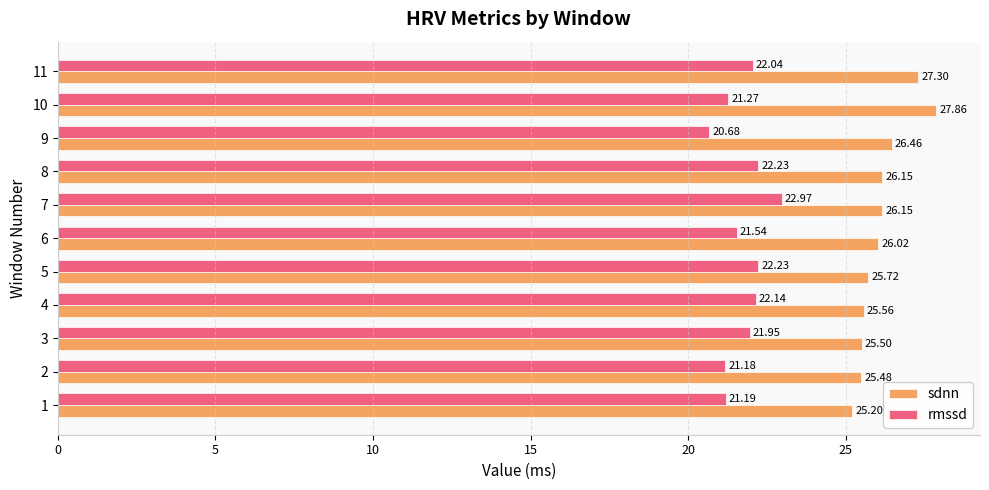

Which category has the highest value in the sdnn series?

10